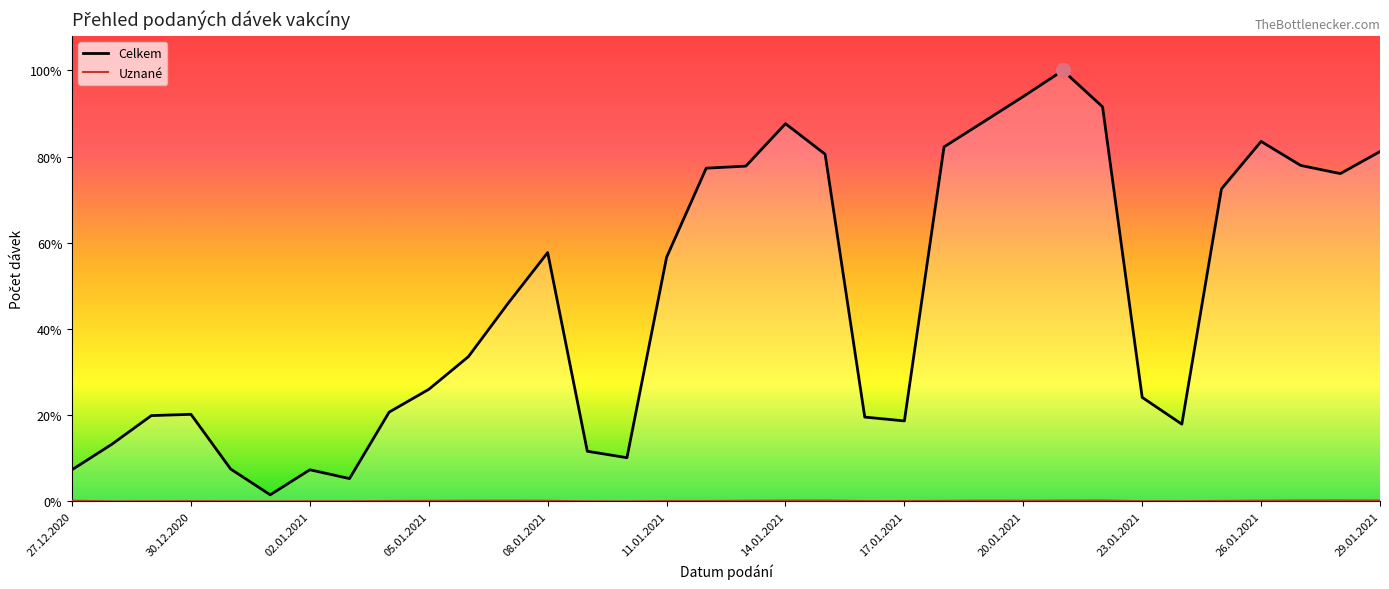

In Celkem, how many points are lower than both neighbors (excluding endpoints)?

6